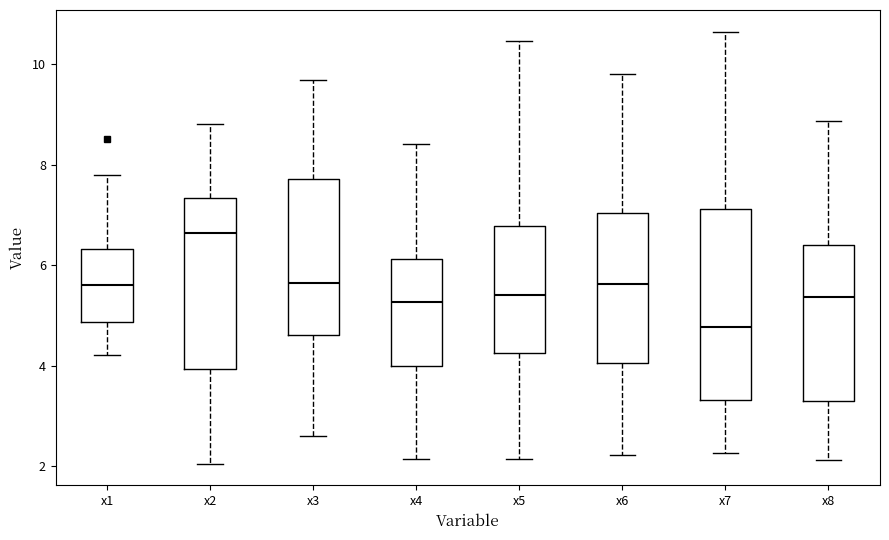

Reading left to right, read every box against the y-axis: the position of its median line, the range the box covers, and the ends of its whiskers. The values are not printed on the chart, so give them approximately, as read against the axis.

x1: median 5.6, box 4.8 to 6.4, whiskers 4.2 to 7.8
x2: median 6.6, box 4.0 to 7.4, whiskers 2.0 to 8.8
x3: median 5.6, box 4.6 to 7.8, whiskers 2.6 to 9.6
x4: median 5.2, box 4.0 to 6.2, whiskers 2.2 to 8.4
x5: median 5.4, box 4.2 to 6.8, whiskers 2.2 to 10.4
x6: median 5.6, box 4.0 to 7.0, whiskers 2.2 to 9.8
x7: median 4.8, box 3.4 to 7.2, whiskers 2.2 to 10.6
x8: median 5.4, box 3.2 to 6.4, whiskers 2.2 to 8.8